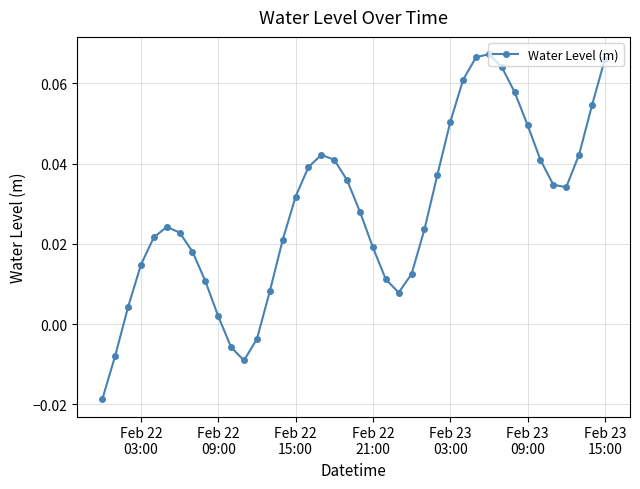

How many interior local valleys (lower than both neighbors) does the data have?

3